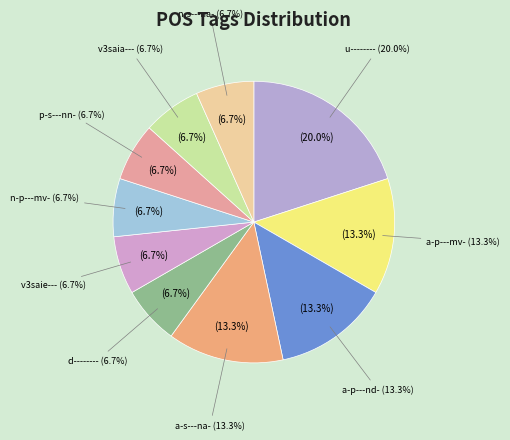

To the nearest percent, what is the difference between the largest and smallest slice percentages?

13%